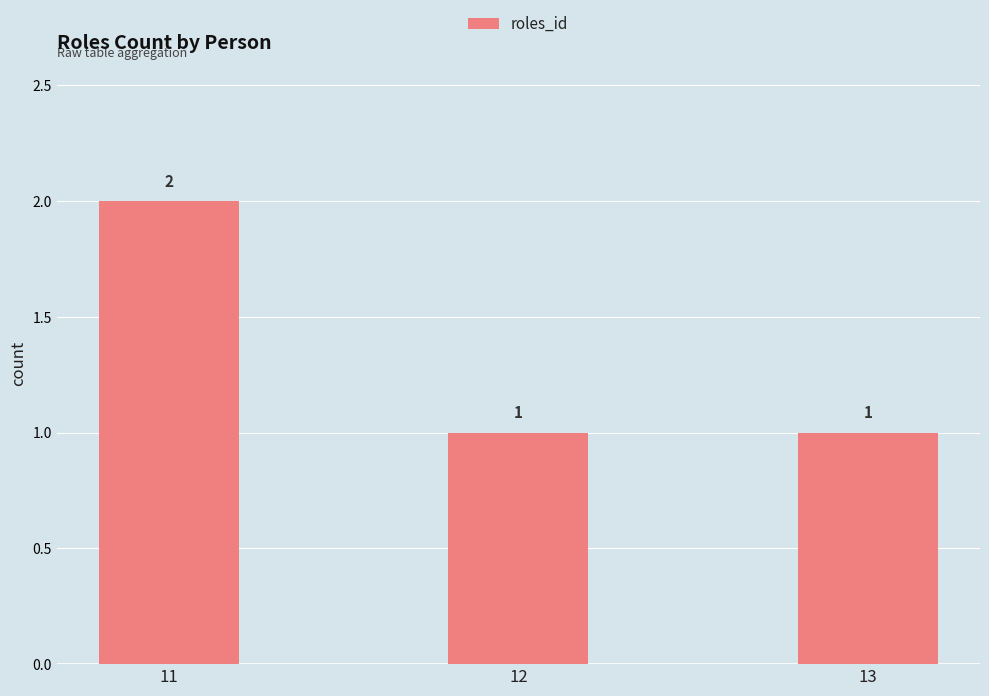

What is the sum of the values at 13 and 11?

3